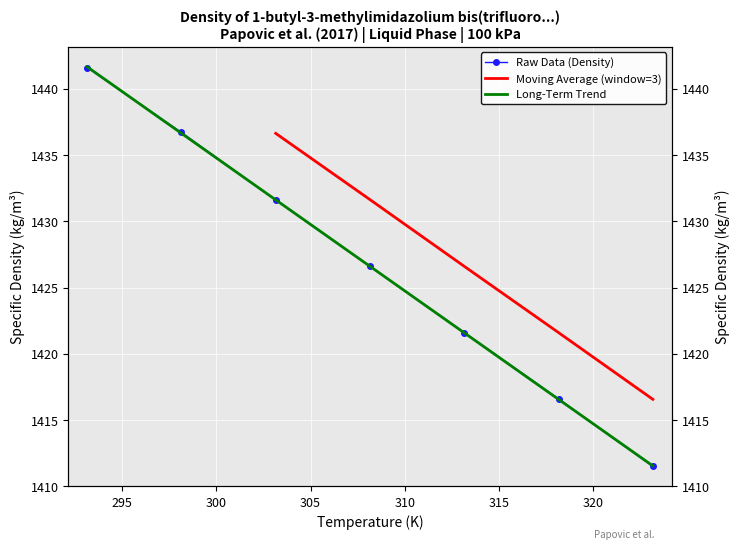

What is the difference between the maximum and minimum values?

30.1